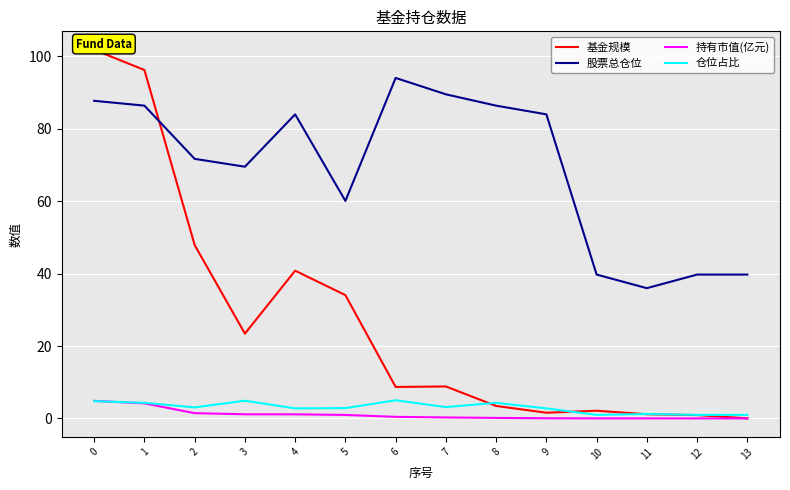

What is the sum of the 股票总仓位 values at 3 and 5?

129.6